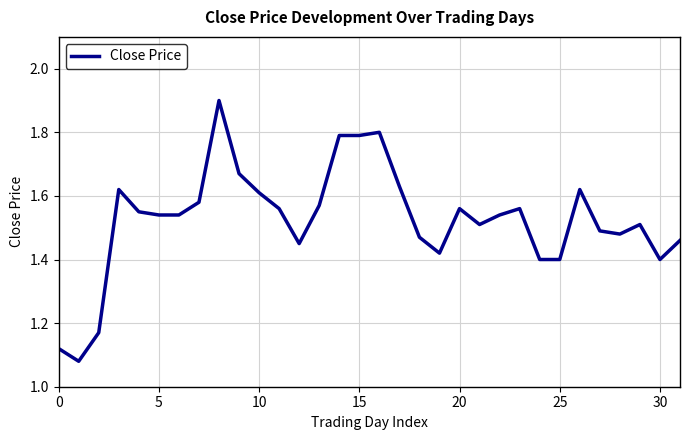

What is the maximum value shown in the chart?

1.9